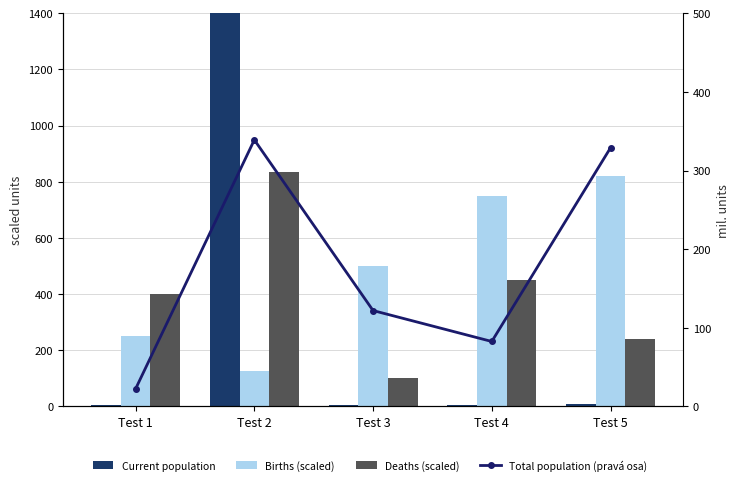

What are all the series names shown in the legend?

Current population, Births (scaled), Deaths (scaled), Total population (pravá osa)